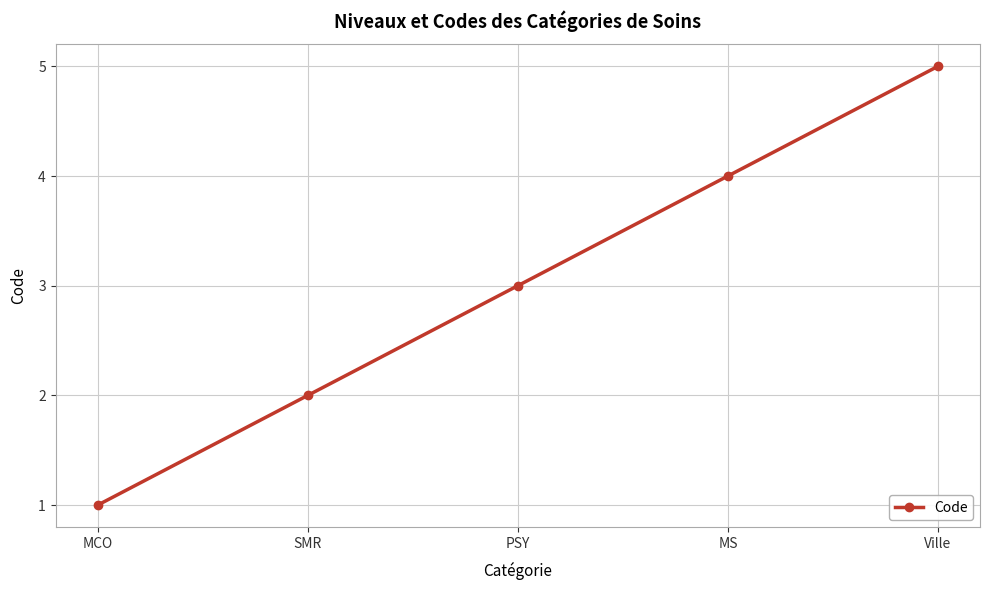

Reading right to left, list all the values displayed in this chart.

5	4	3	2	1